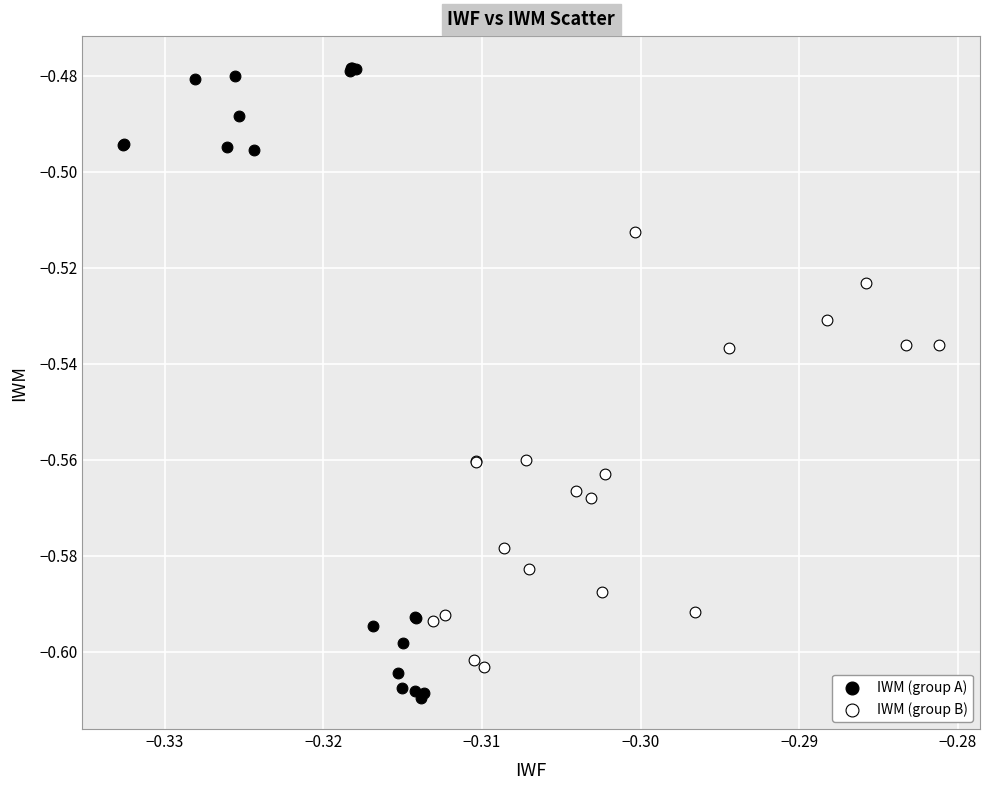

Which series reaches the maximum Y coordinate?

IWM (group A)